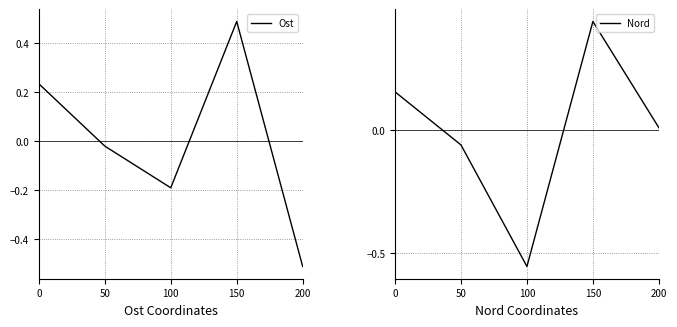

The Ost series shows -0.1 at 100. True or false?

False